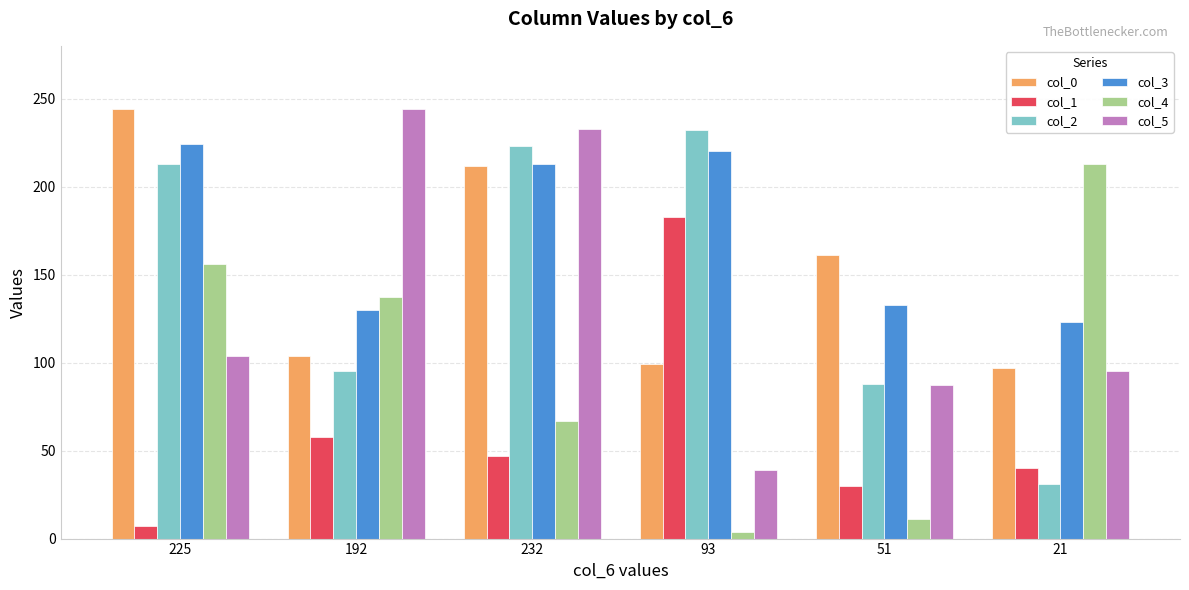

Reading left to right, transcribe all the data shown in this chart.

col_0: 244	104	212	99	161	97
col_1: 7	58	47	183	30	40
col_2: 213	95	223	232	88	31
col_3: 224	130	213	220	133	123
col_4: 156	137	67	4	11	213
col_5: 104	244	233	39	87	95